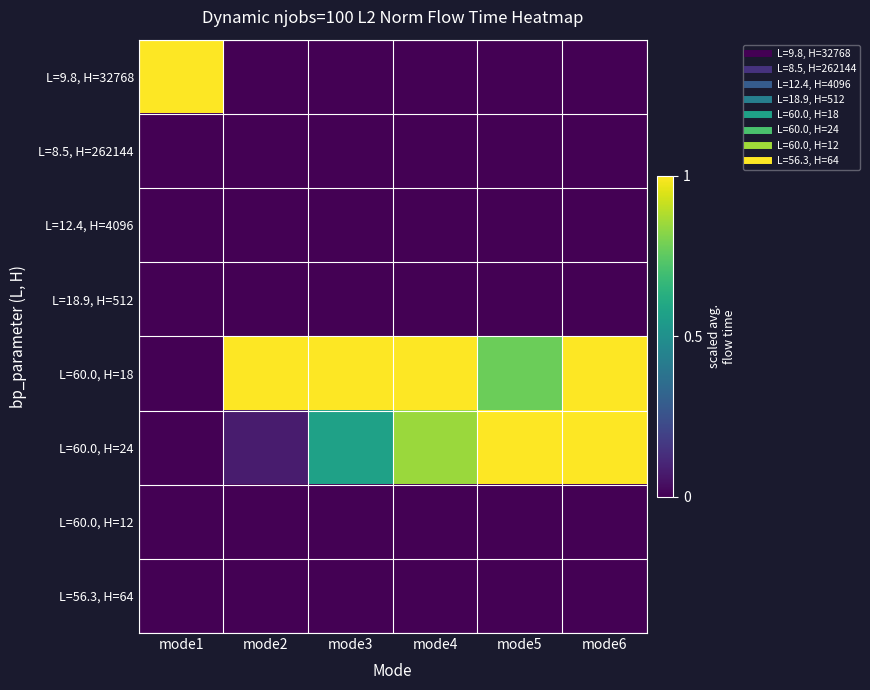

What is the total value across all series at mode3?

1.6